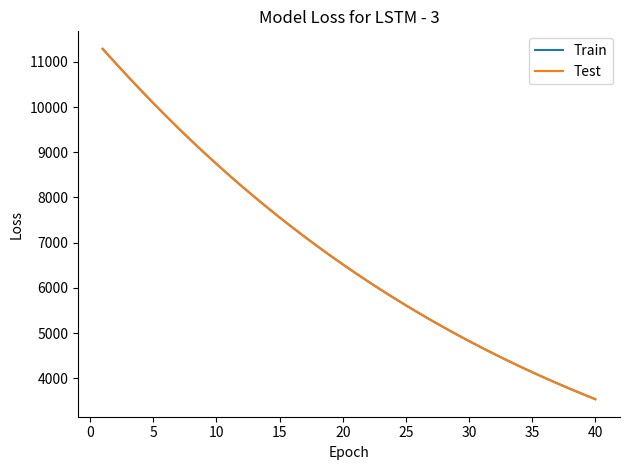

How many lines are shown in the chart?

2